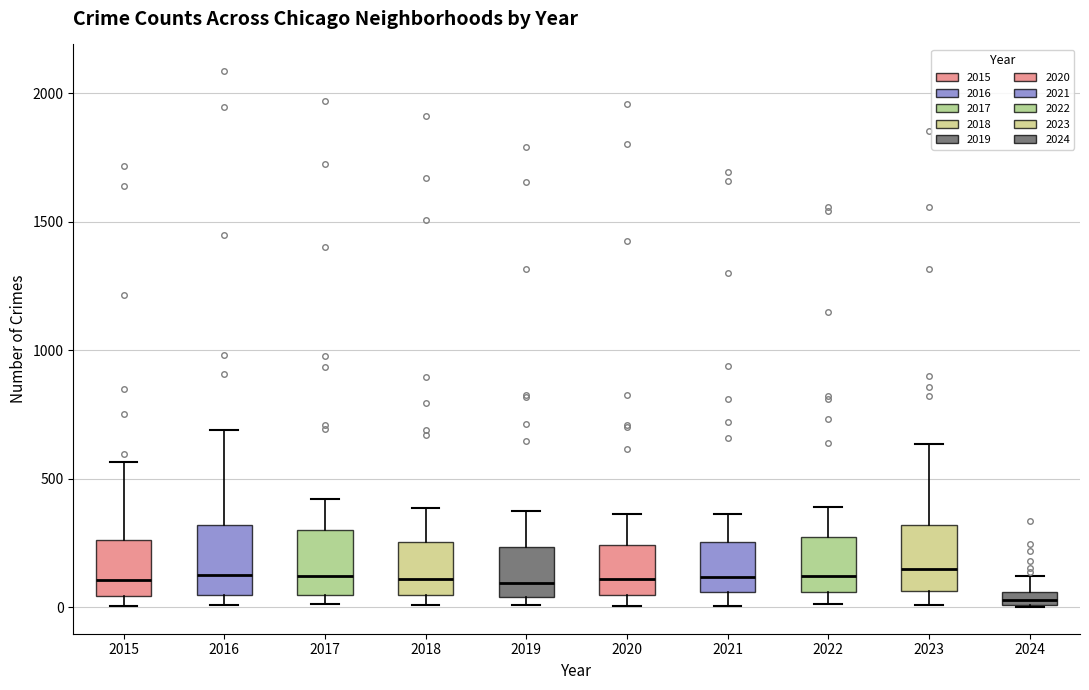

Where is the upper edge of the box at x = 2015 on the y-axis? The values are not printed on the chart, so give them approximately, as read against the axis.

250